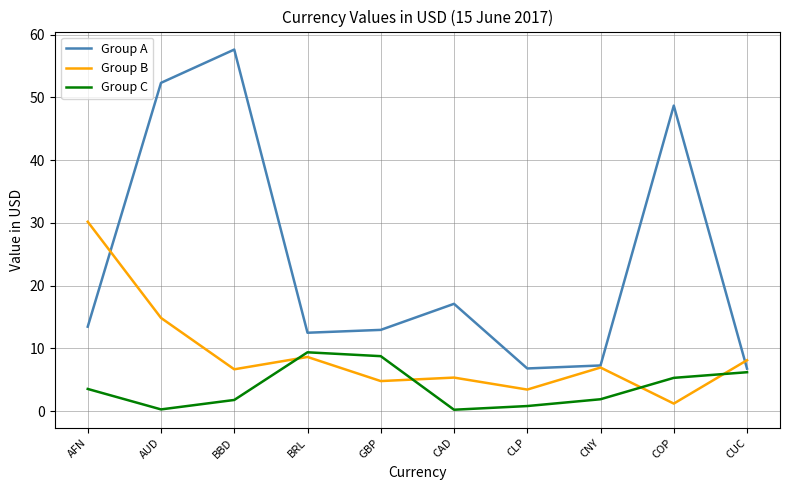

What position from the right is BBD?

8